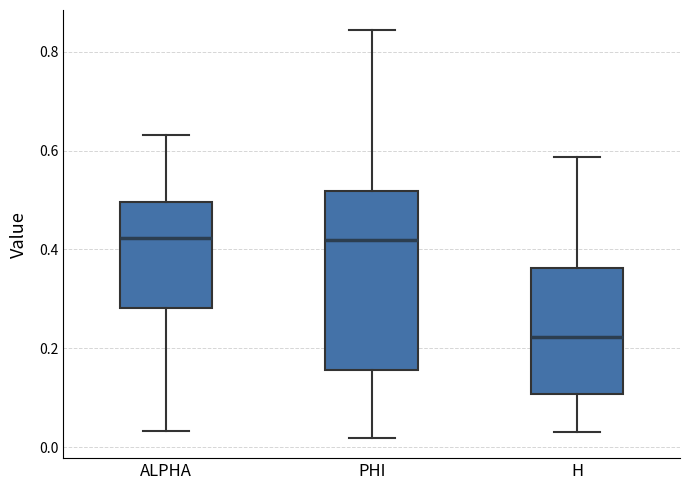

Reading left to right, read every box against the y-axis: the position of its median line, the range the box covers, and the ends of its whiskers. The values are not printed on the chart, so give them approximately, as read against the axis.

ALPHA: median 0.42, box 0.28 to 0.50, whiskers 0.04 to 0.64
PHI: median 0.42, box 0.16 to 0.52, whiskers 0.02 to 0.84
H: median 0.22, box 0.10 to 0.36, whiskers 0.04 to 0.58